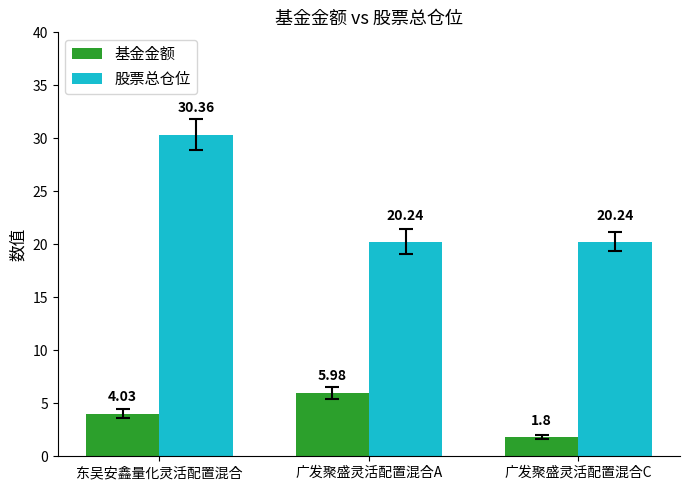

The value of 基金金额 at 广发聚盛灵活配置混合A is 3.5. True or false?

False